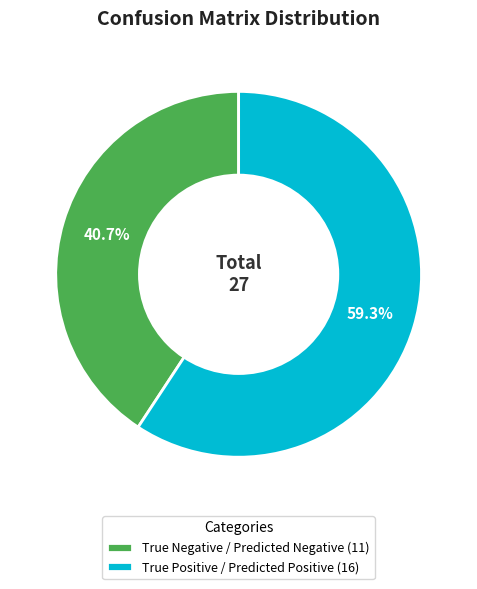

To the nearest percent, what is the average slice percentage?

50%